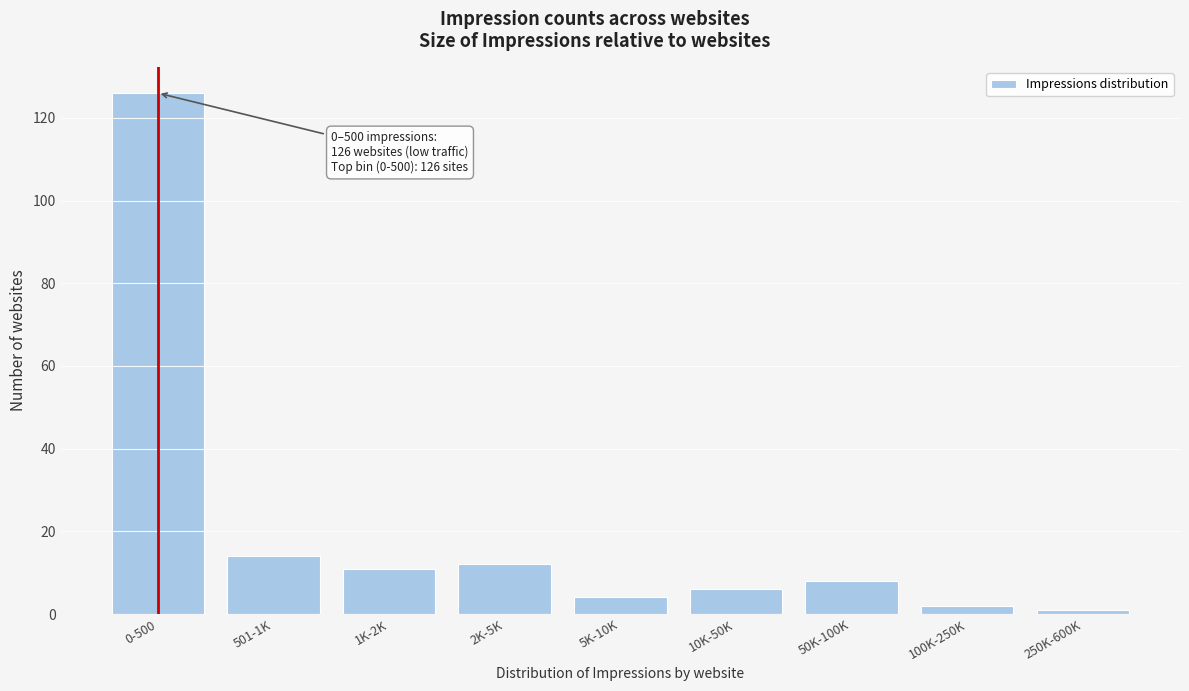

Reading left to right, extract all data points from this chart.

0-500=126	501-1K=14	1K-2K=11	2K-5K=12	5K-10K=4	10K-50K=6	50K-100K=8	100K-250K=2	250K-600K=1